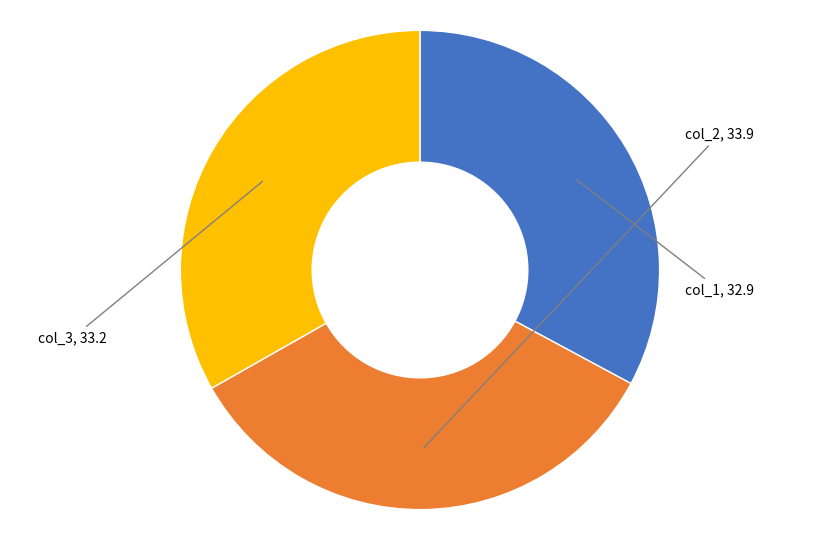

Does any single category account for the majority?

No